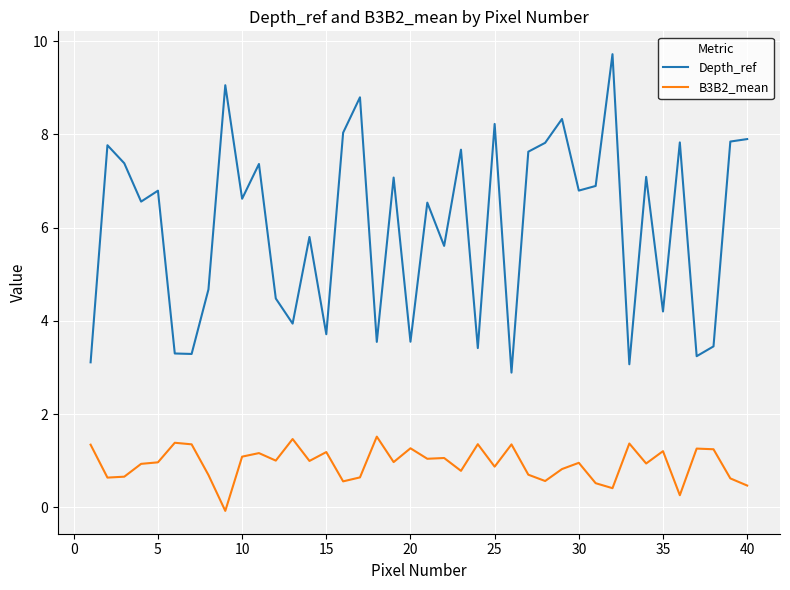

What is the sum of all Depth_ref values?

241.0